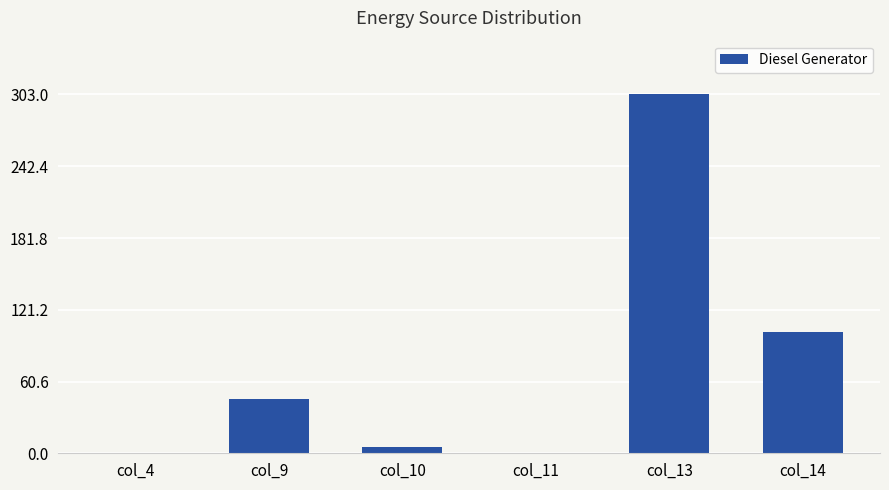

How many series are shown in this chart?

1